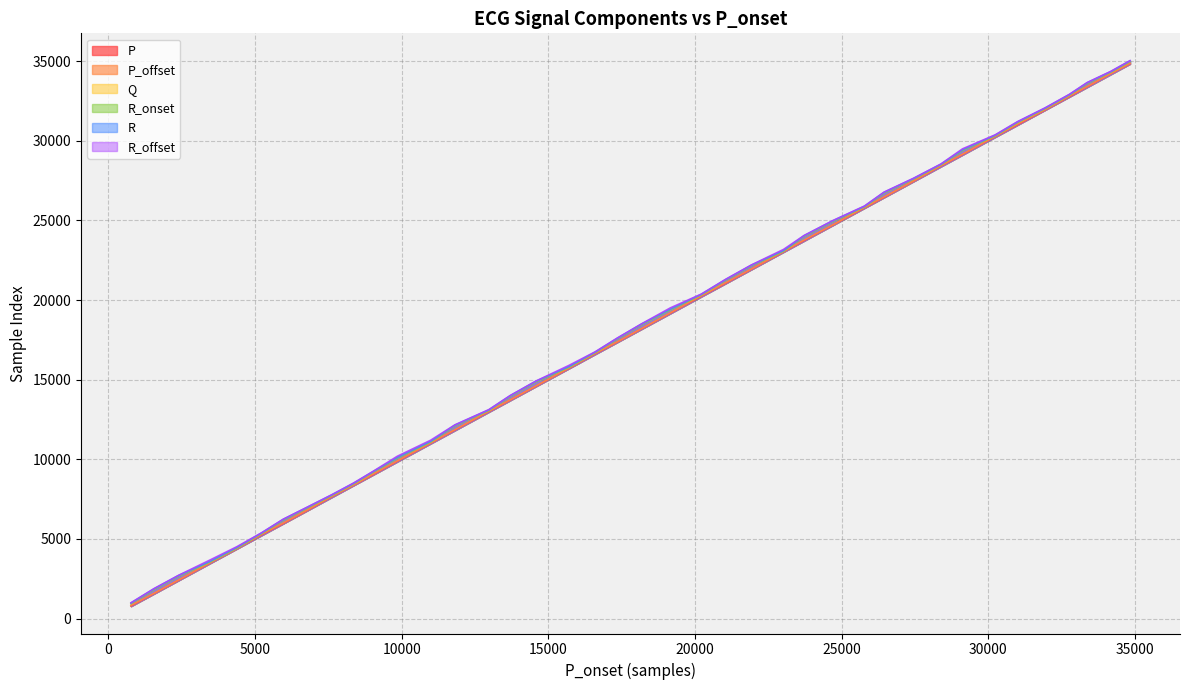

What is the sum of all R values?

724834